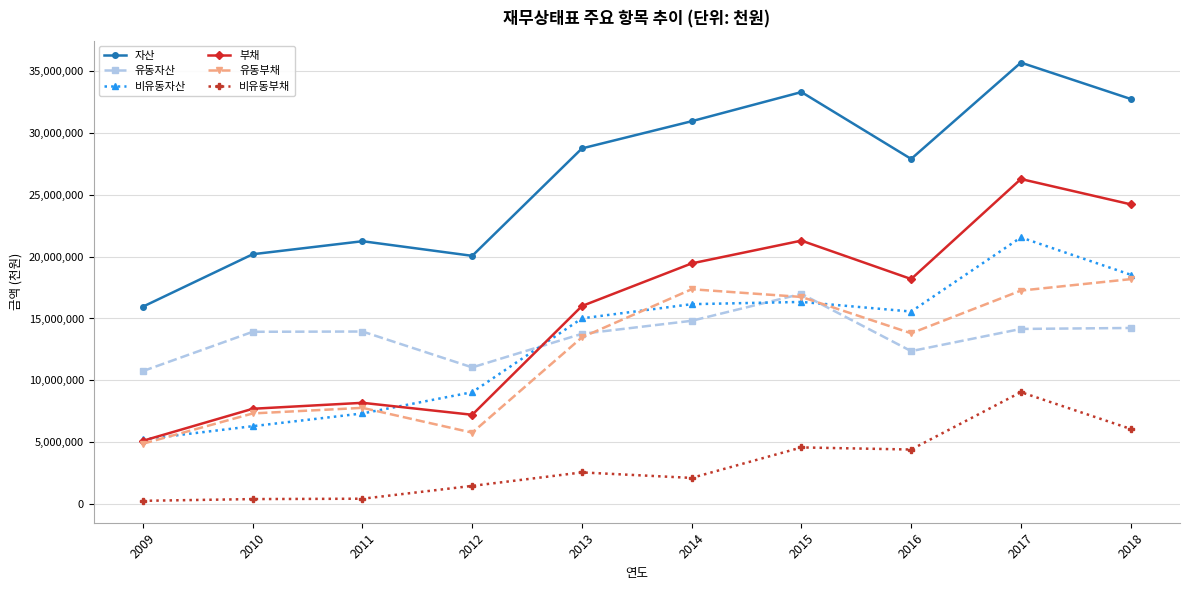

Is it true that 부채 equals 18192225 at 2016?

True